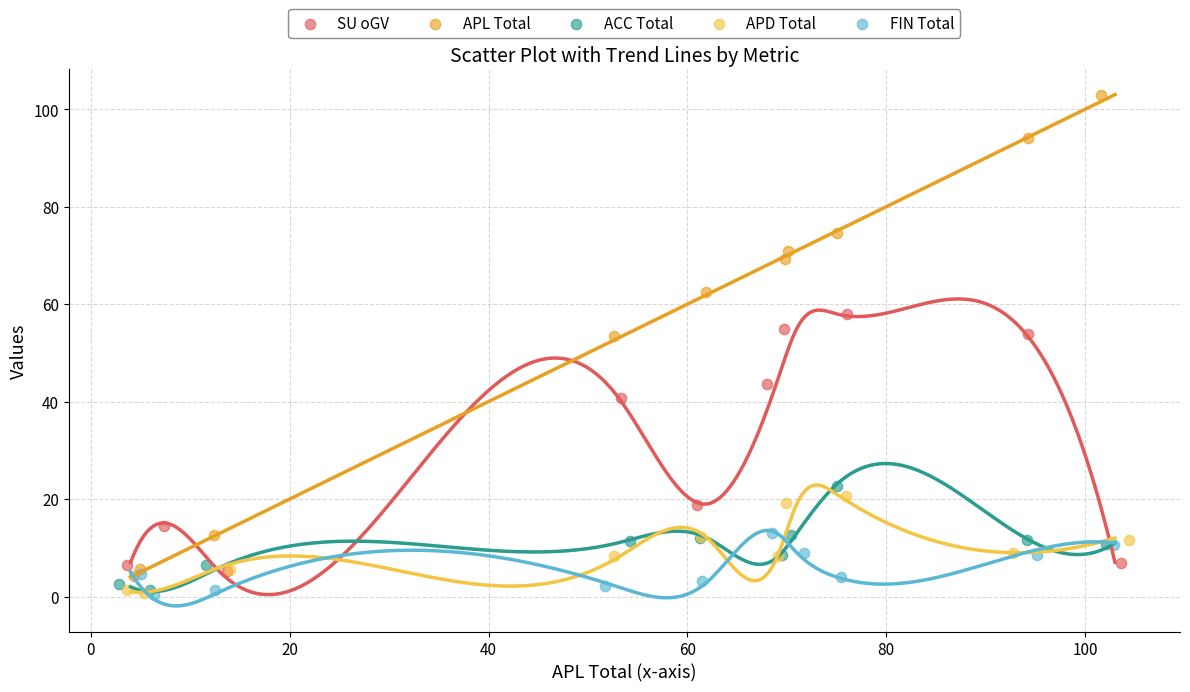

Which series reaches the maximum Y coordinate?

APL Total